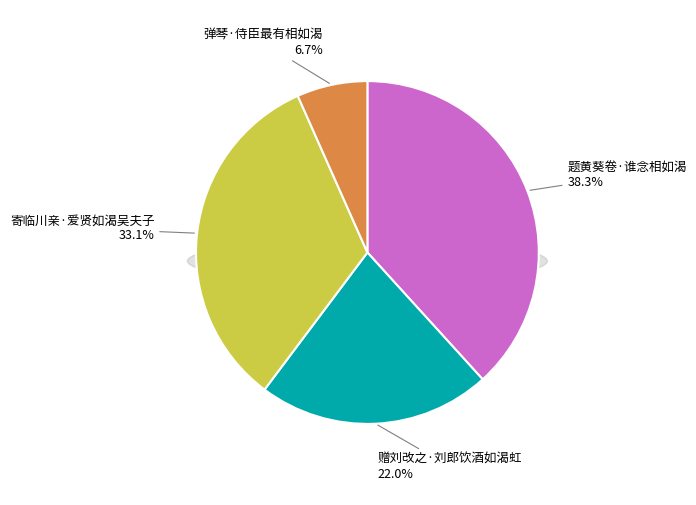

True or false: 寄临川亲·爱贤如渴吴夫子 accounts for 33% of the total.

True